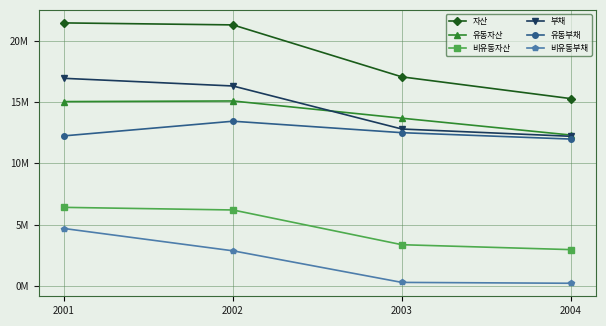

True or false: 비유동부채 and 유동자산 intersect in this chart.

False